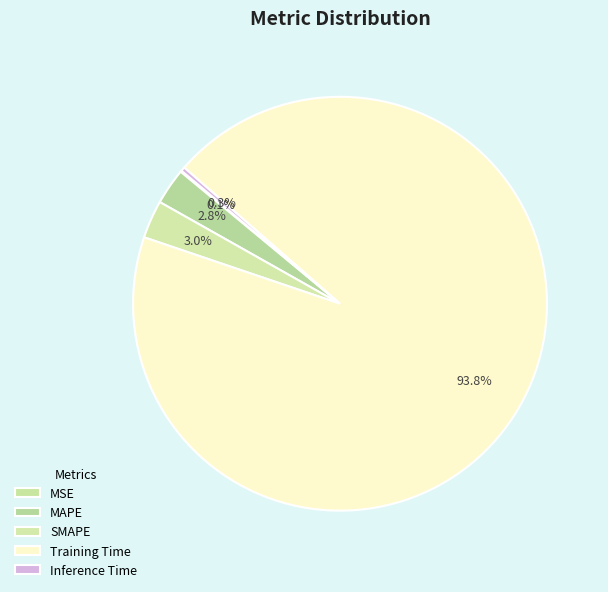

To the nearest percent, what percentage of the pie is Training Time?

94%